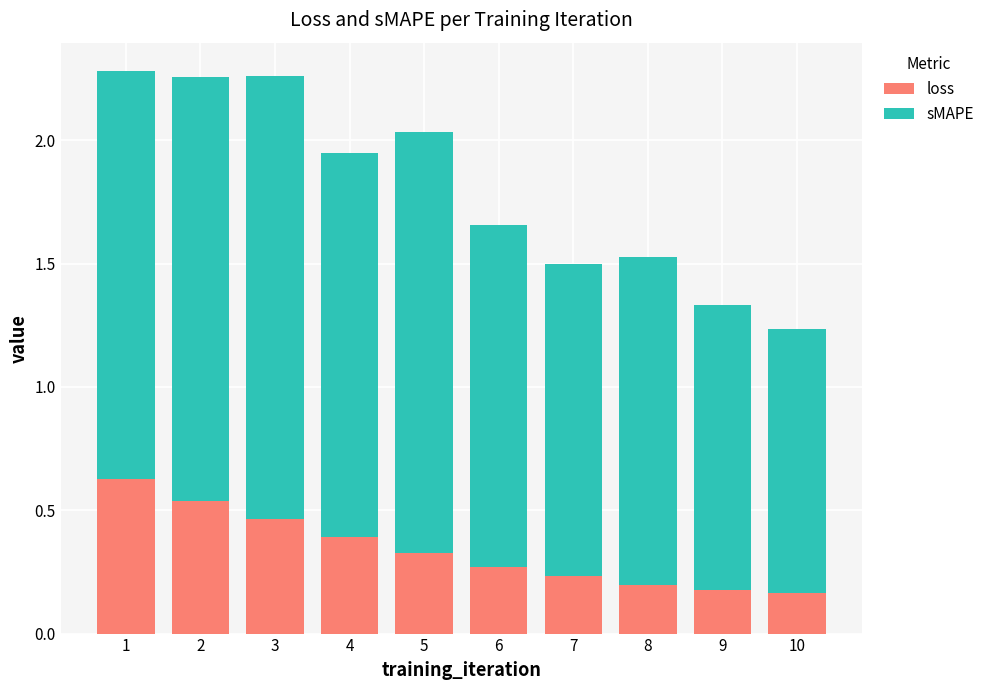

Count the number of categories in the chart.

10